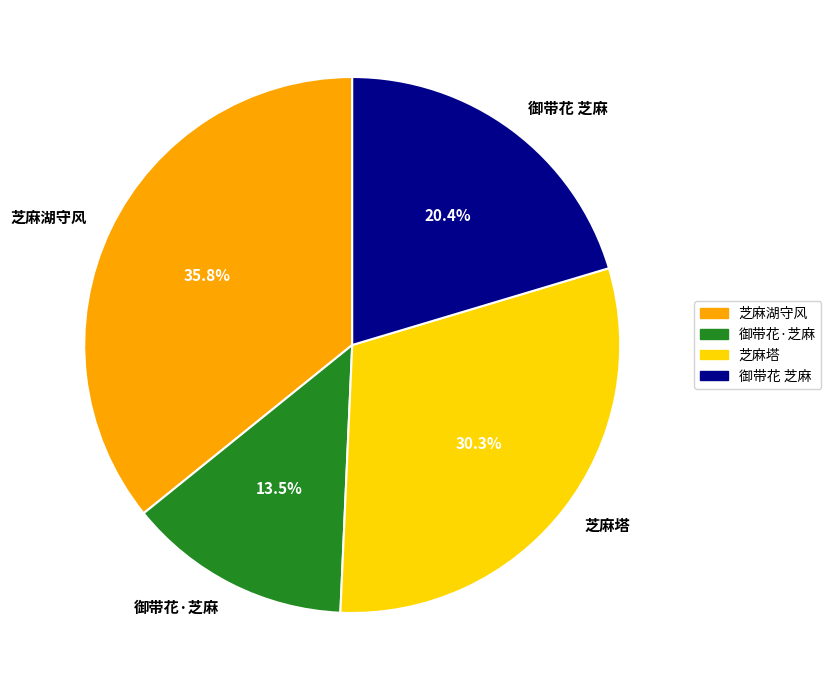

Count the number of slices in the pie.

4